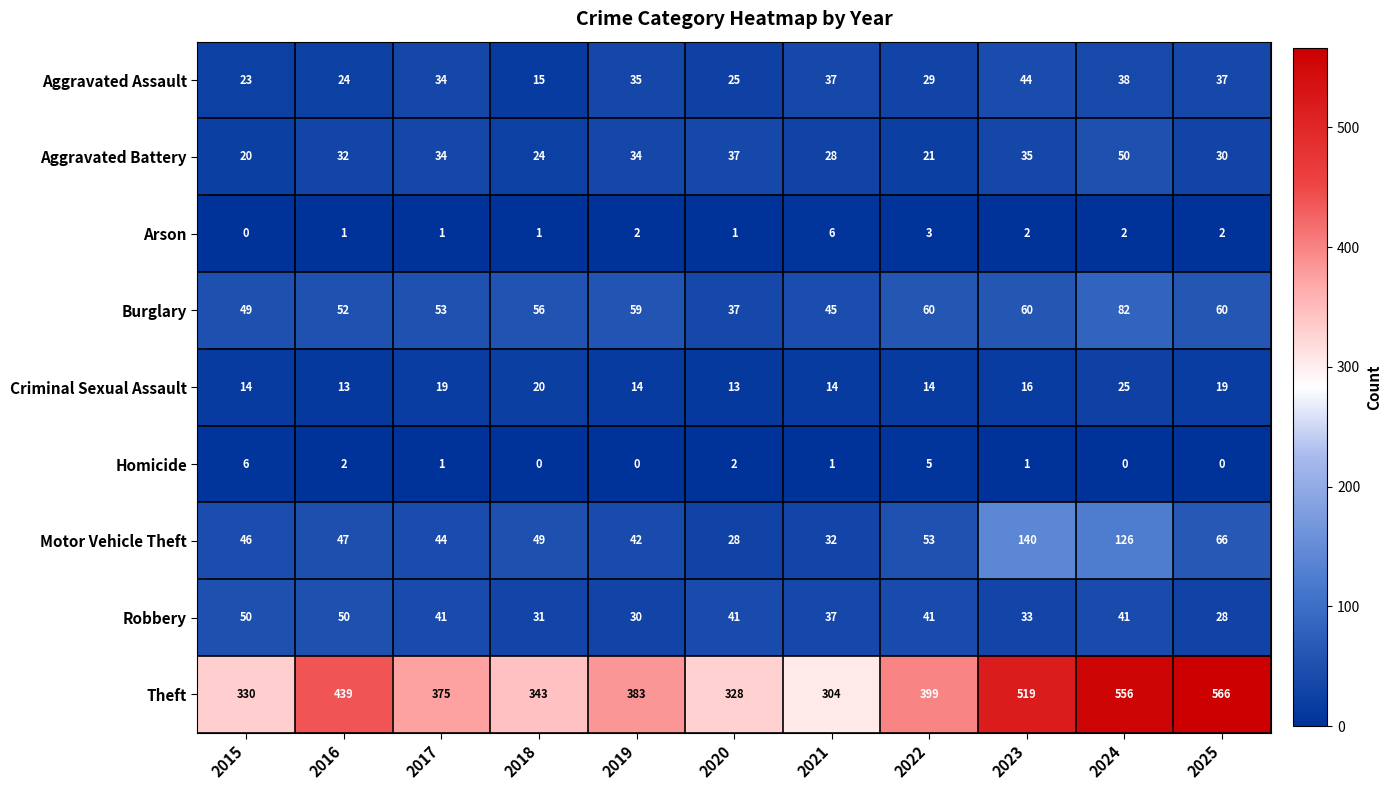

What is the average value of the Aggravated Battery series?

31